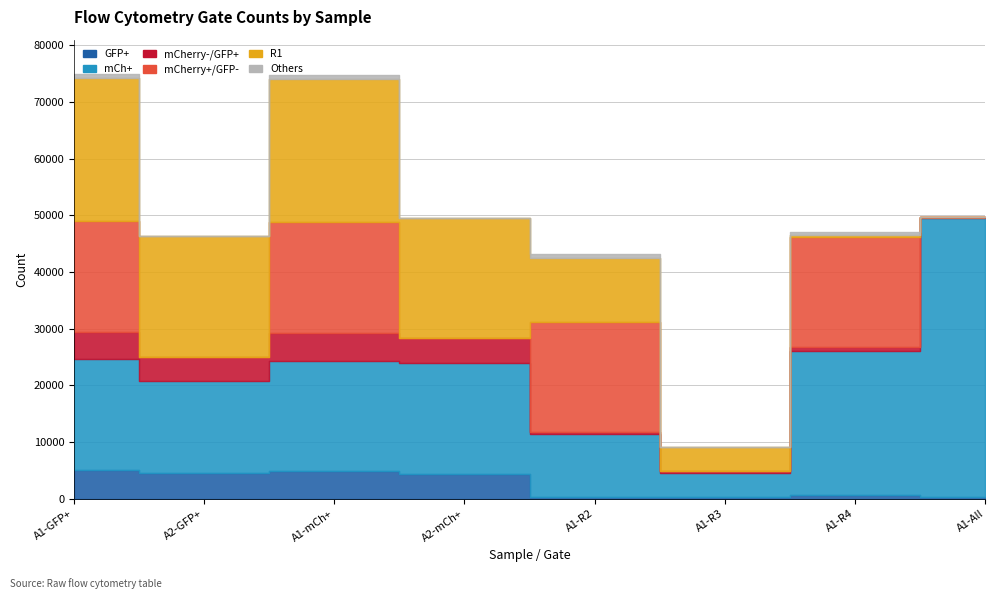

The value of R1 at A1-R4 is 375. True or false?

False